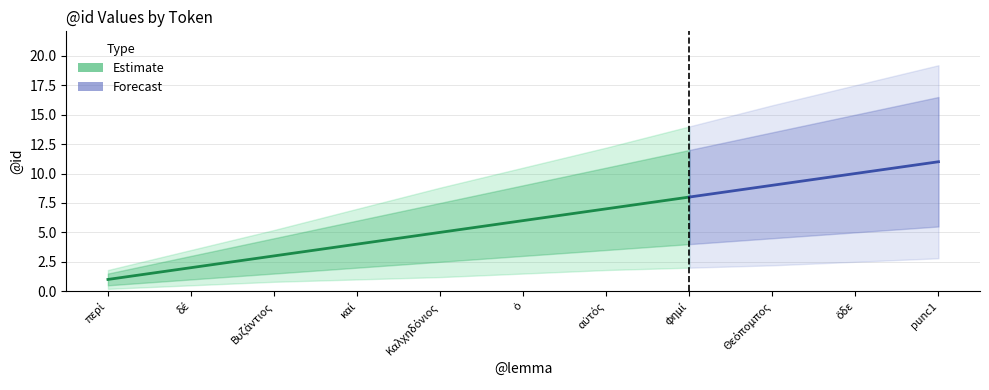

True or false: estimate and estimate_low intersect in this chart.

False